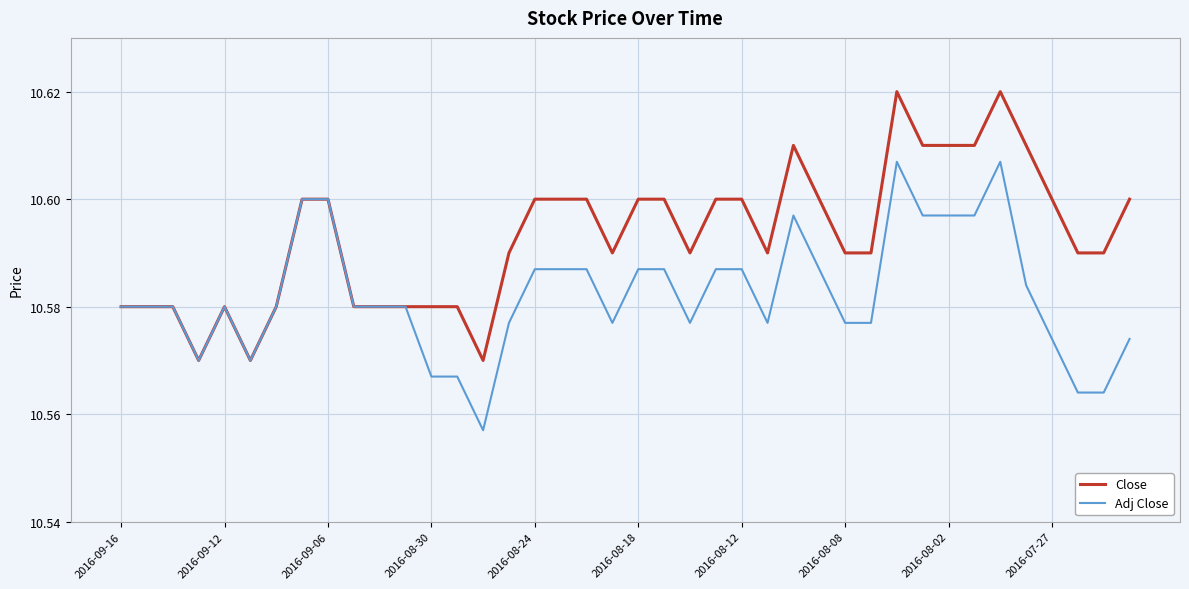

List the series in order of their overall mean, highest first.

Close, Adj Close